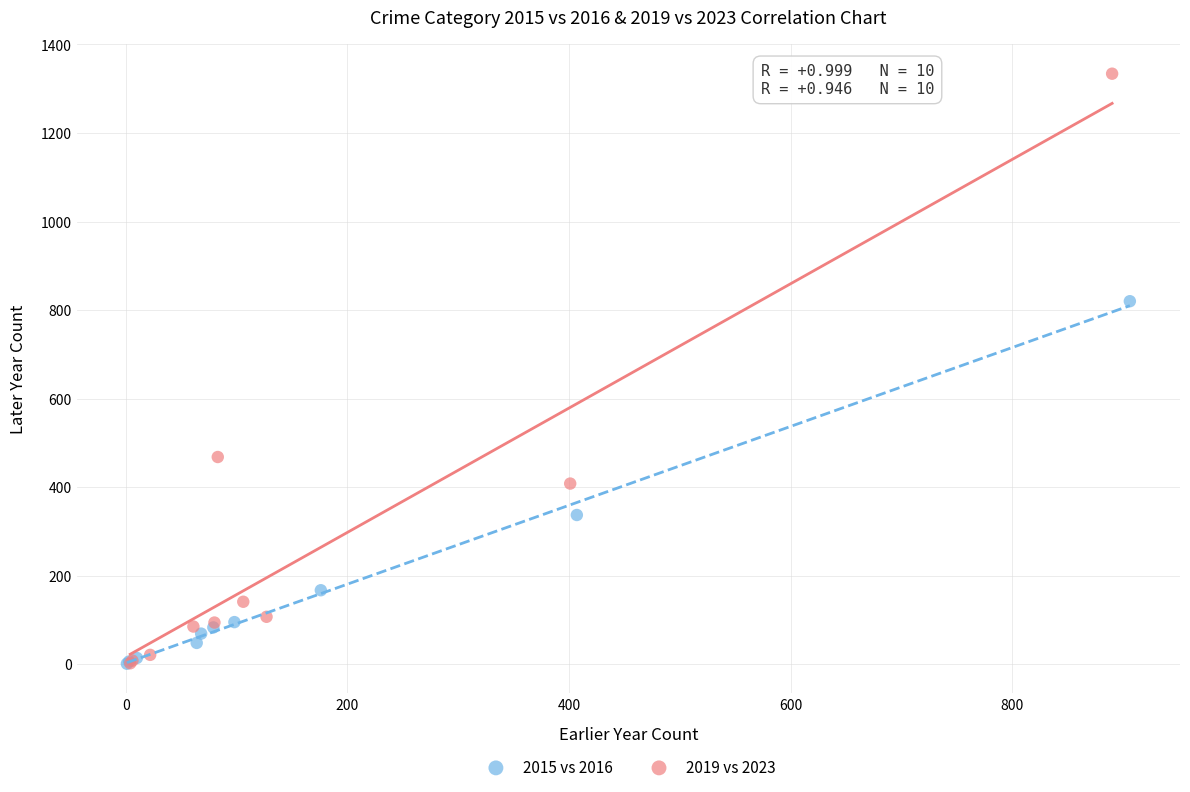

Which series has the widest spread of Y values?

2019 vs 2023